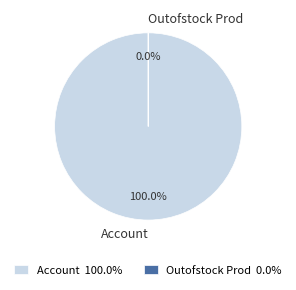

Which slice is the smallest?

Outofstock Prod